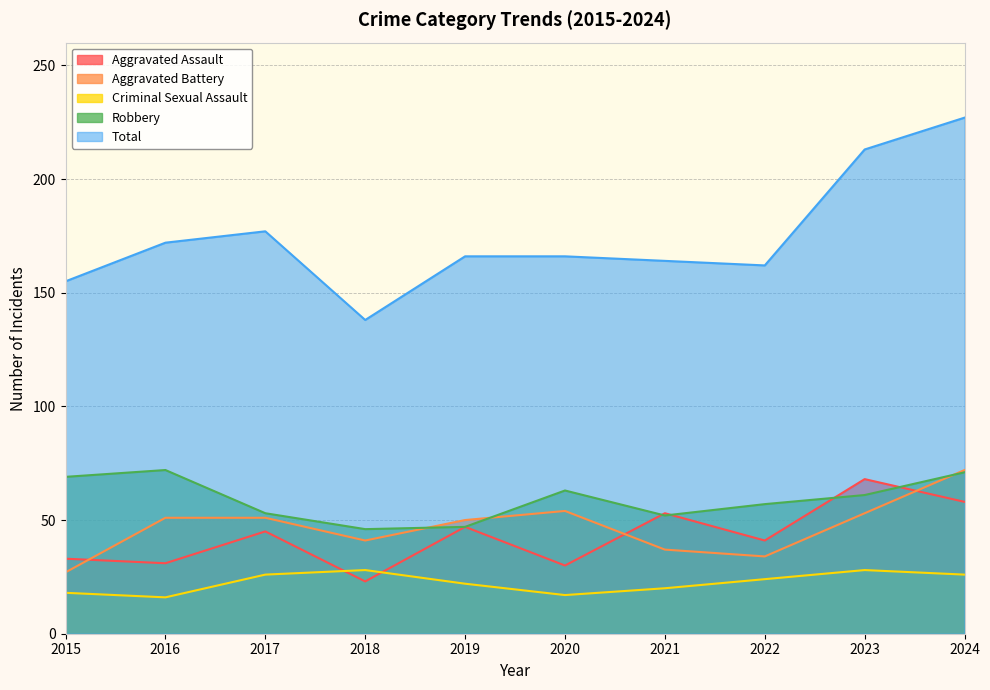

Reading left to right, what are all the values shown in this chart?

Aggravated Assault: 33	31	45	23	47	30	53	41	68	58
Aggravated Battery: 27	51	51	41	50	54	37	34	53	72
Criminal Sexual Assault: 18	16	26	28	22	17	20	24	28	26
Robbery: 69	72	53	46	47	63	52	57	61	71
Total: 155	172	177	138	166	166	164	162	213	227